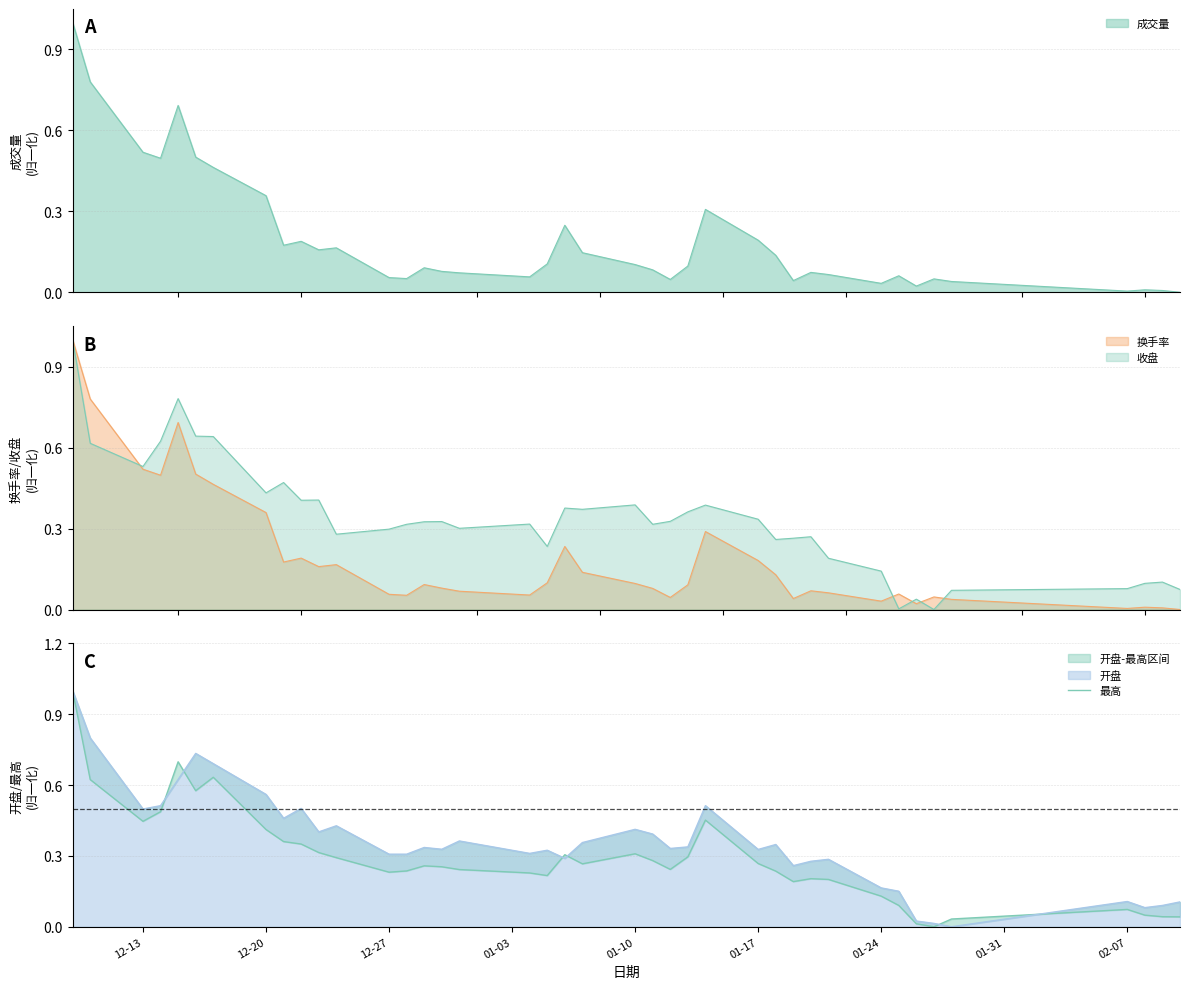

How many interior local peaks (higher than both neighbors) does the data have?

8